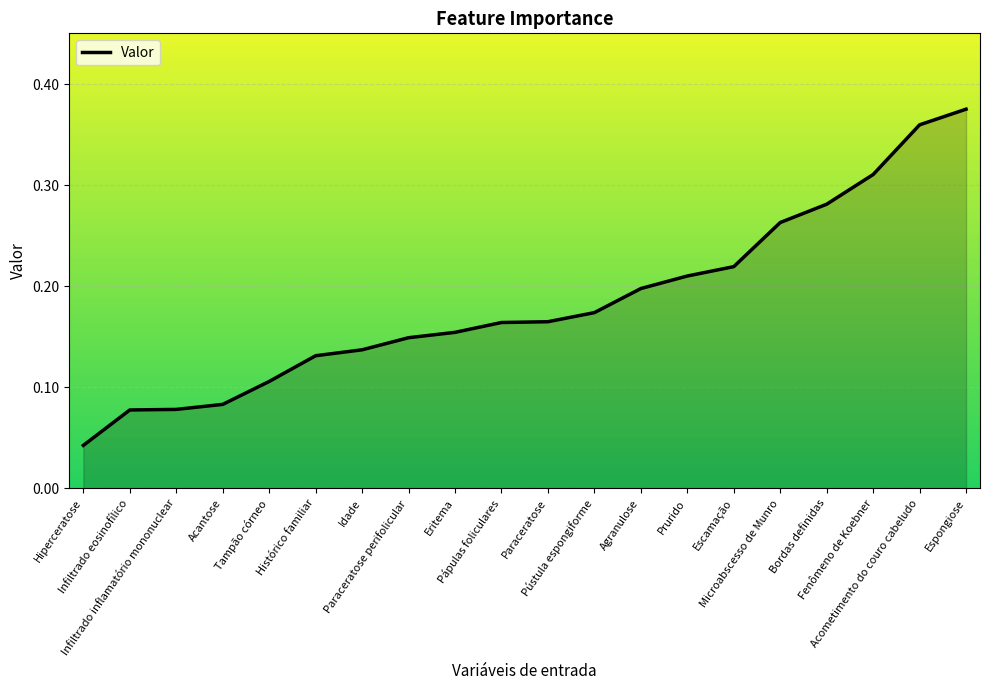

Where is the data nearest to the value 0?

Hiperceratose